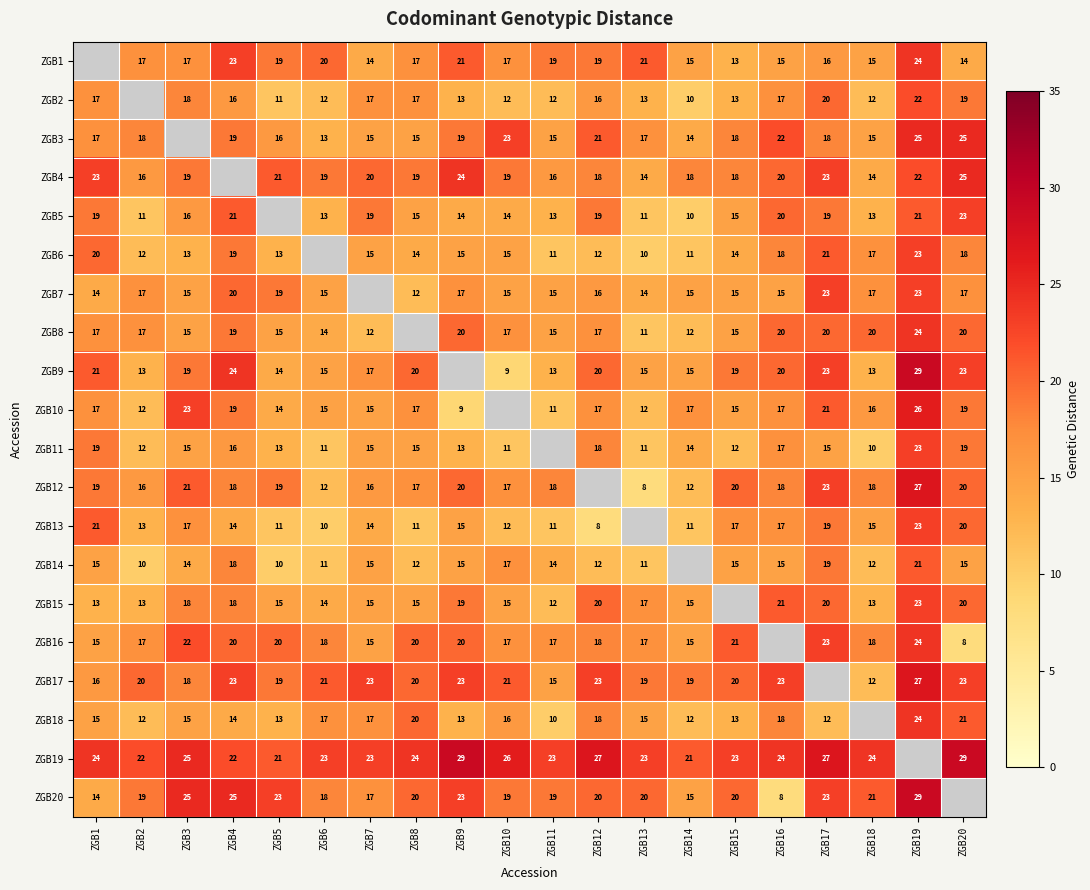

The ZGB19 series shows 39.4 at ZGB11. True or false?

False